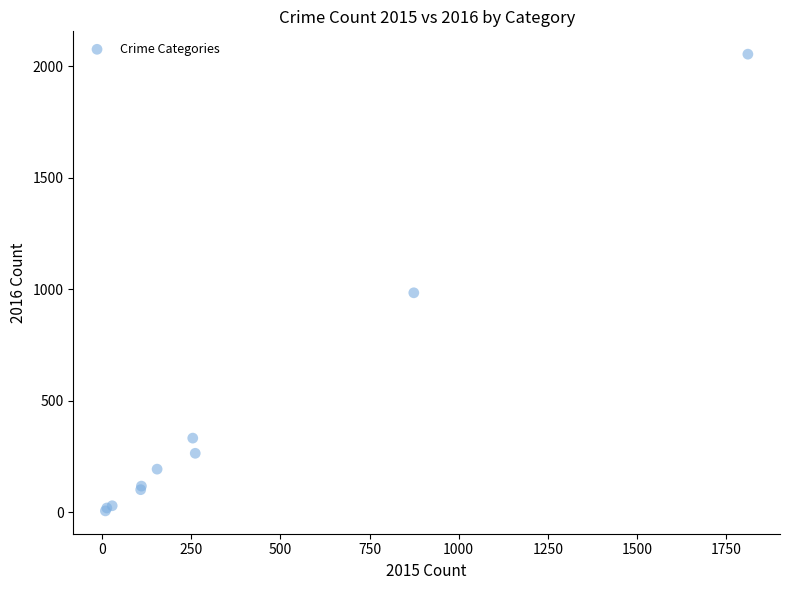

What Y value in the scatter plot is closest to 1030?

984